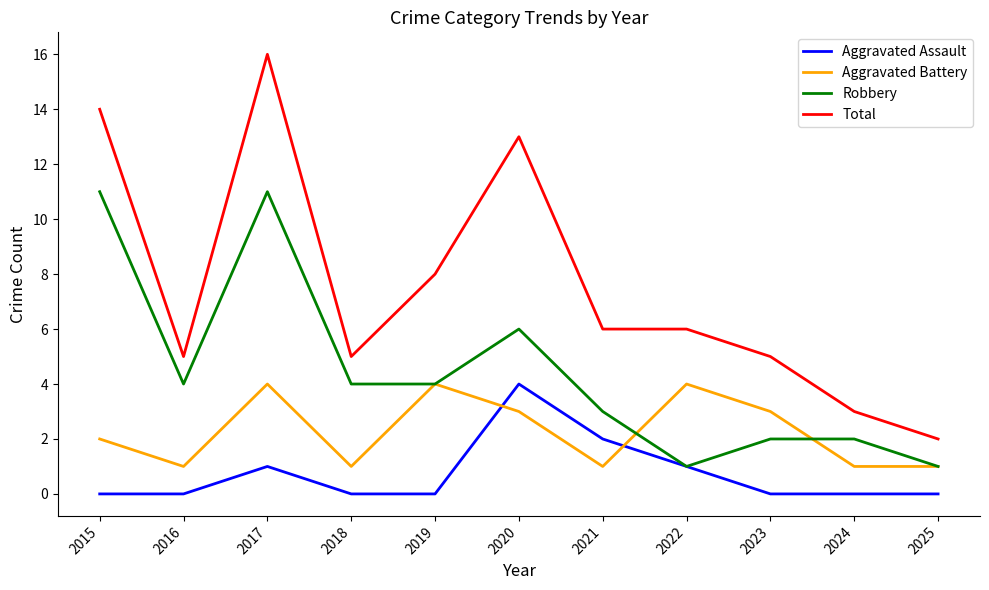

Does the chart have visible grid lines?

No